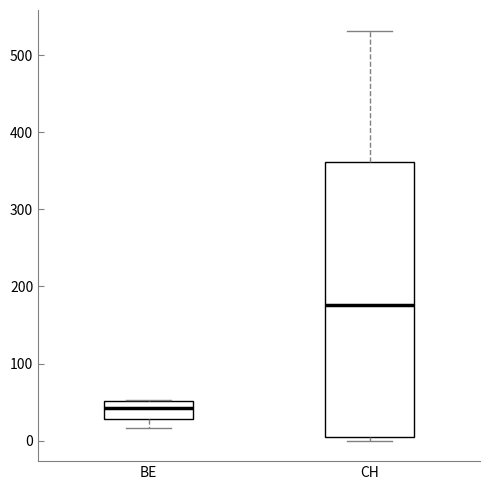

Reading left to right, read every box against the y-axis: the position of its median line, the range the box covers, and the ends of its whiskers. The values are not printed on the chart, so give them approximately, as read against the axis.

BE: median 40, box 30 to 50, whiskers 20 to 50
CH: median 180, box 10 to 360, whiskers 0 to 530